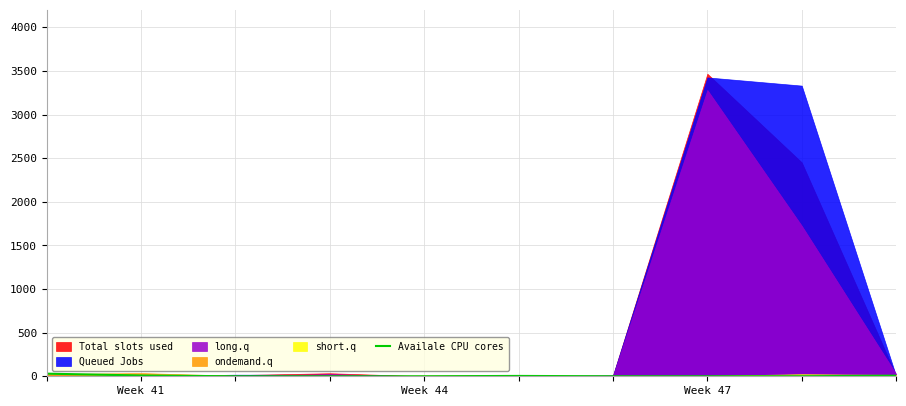

True or false: the data shows 3 at 9.

False